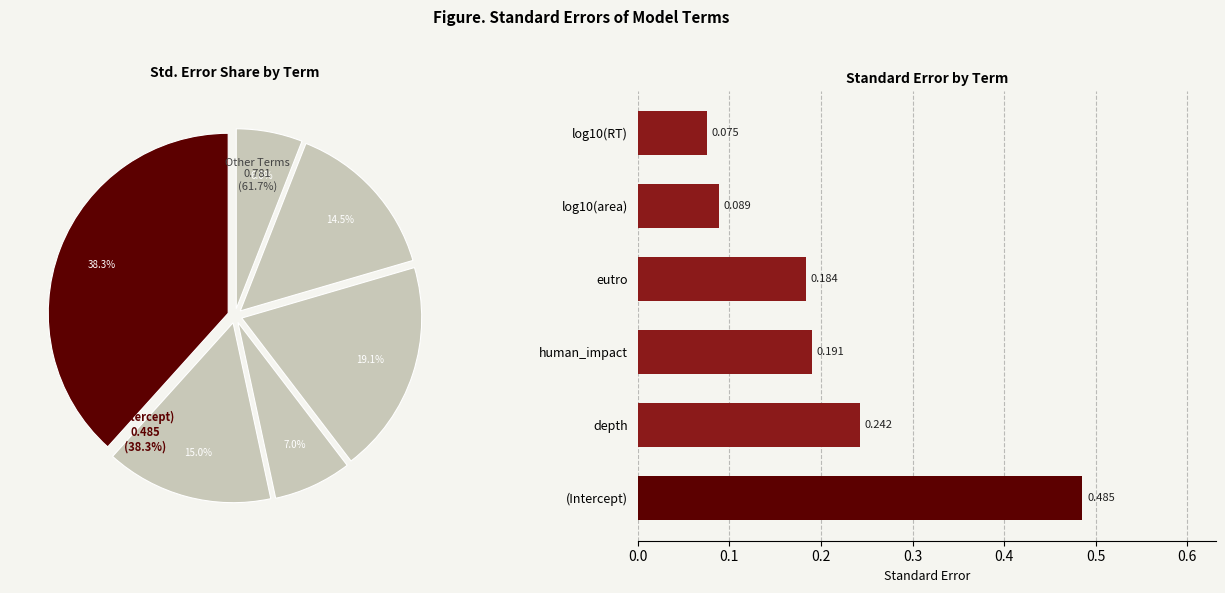

Count the number of slices in the pie.

6